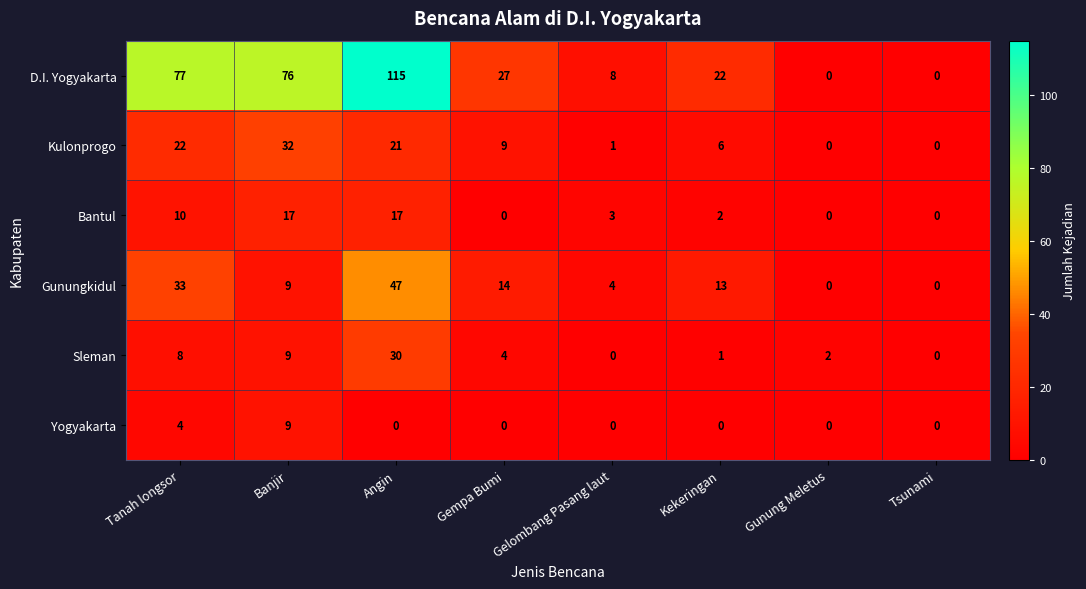

Between Banjir and Gelombang Pasang laut, which series saw the biggest shift?

D.I. Yogyakarta